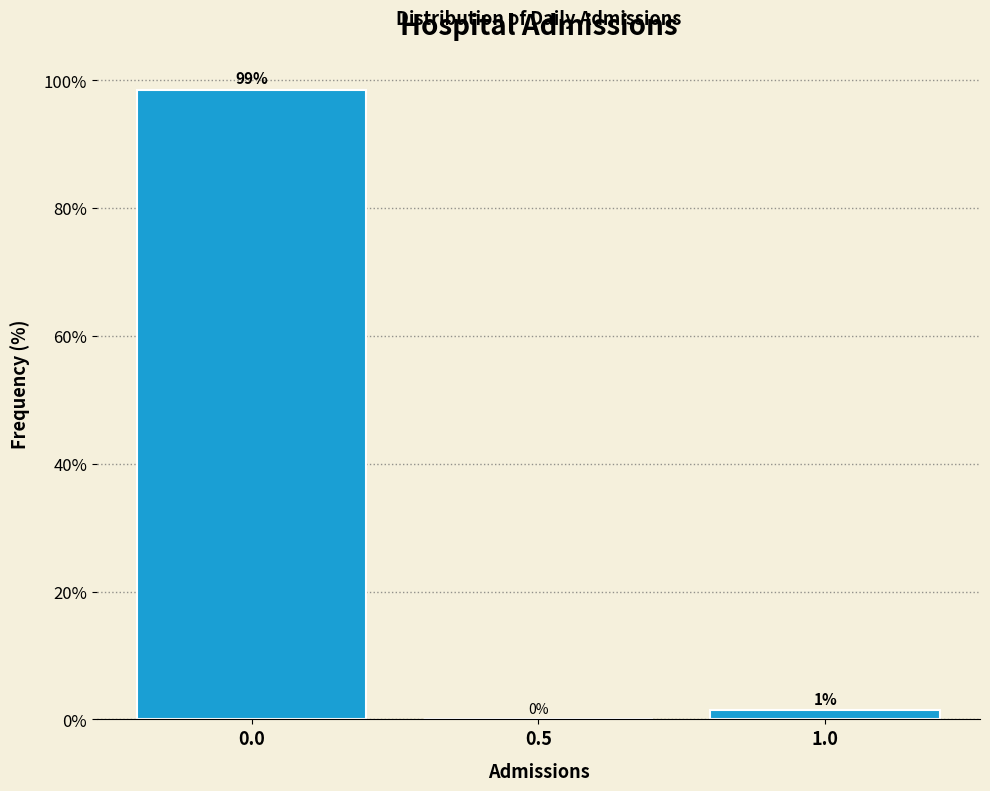

Over which range of the x-axis is the bar tallest?

-0.25 to 0.25